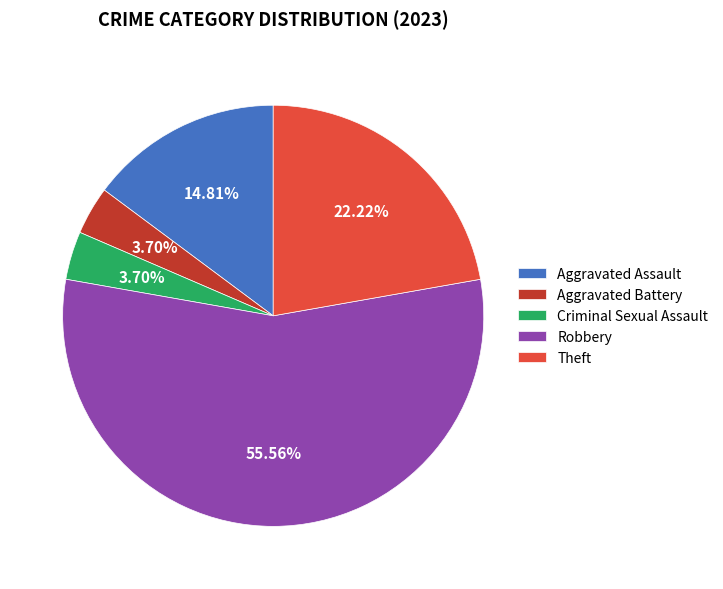

To the nearest percent, what is the combined percentage of Robbery and Aggravated Assault?

70%